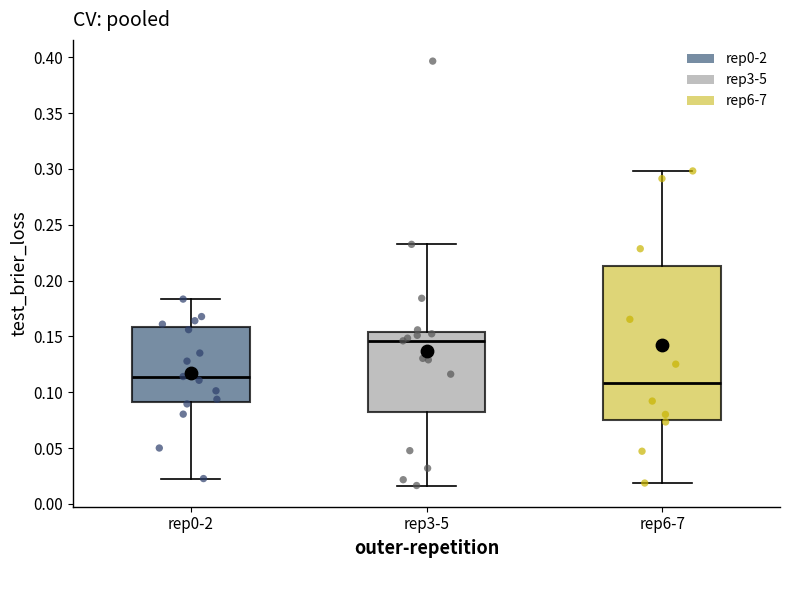

Which box is the tallest, from its lower edge to its upper edge?

rep6-7